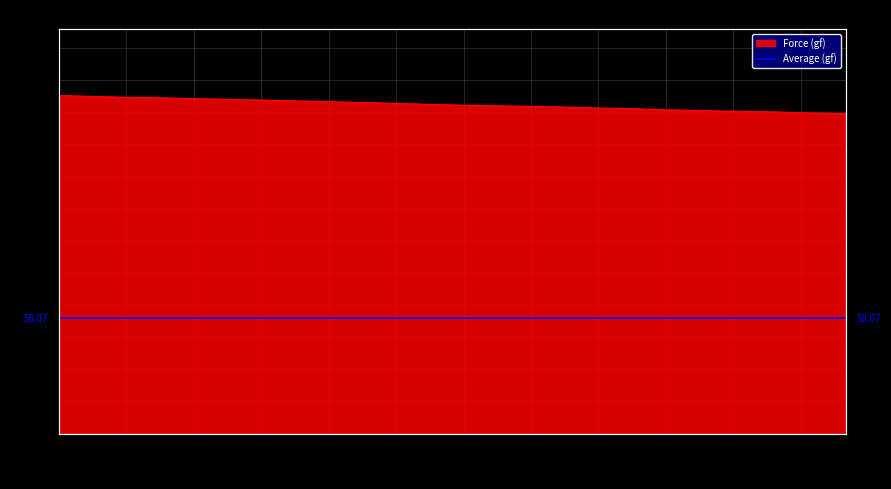

What is the sum of all values?

5957.8